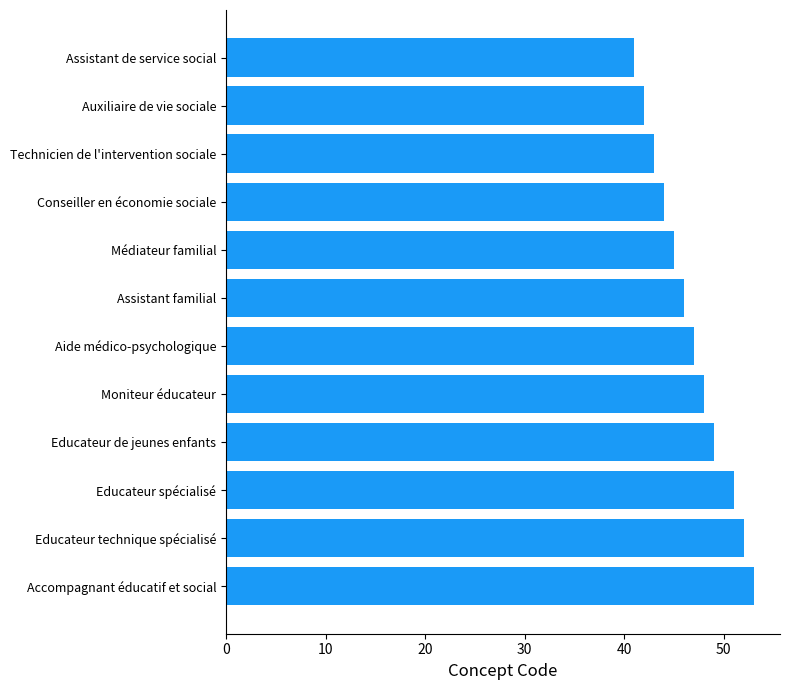

What is the sum of all values?

561